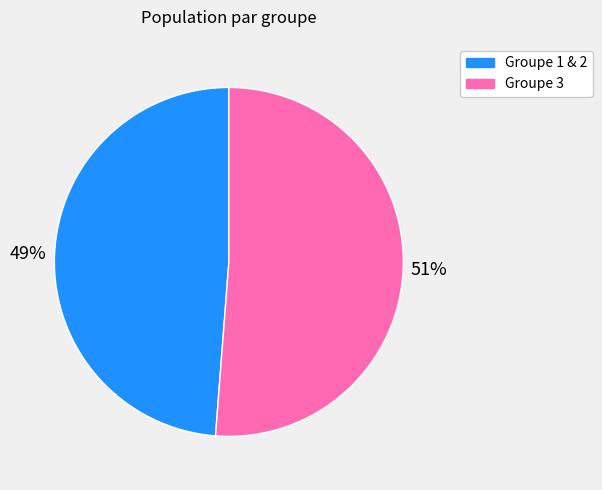

What is the ratio of the value at Groupe 1 & 2 to the value at Groupe 3?

1.0